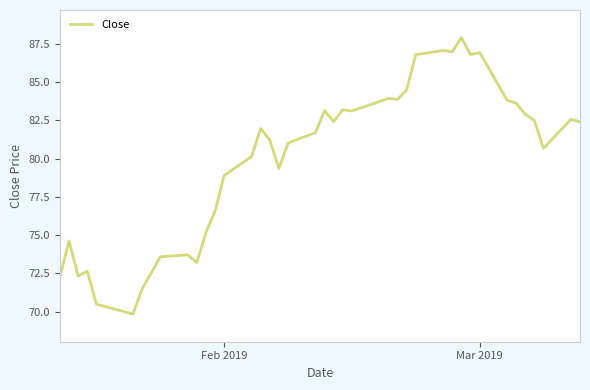

What is the maximum value shown in the chart?

87.9